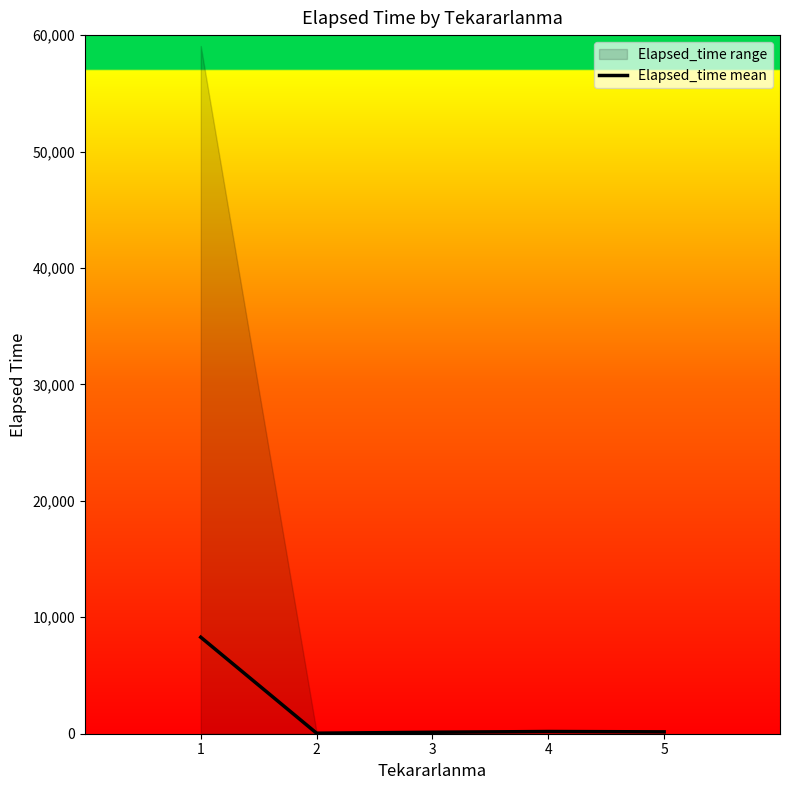

What is the change in value from 4 to 5?

-30.0